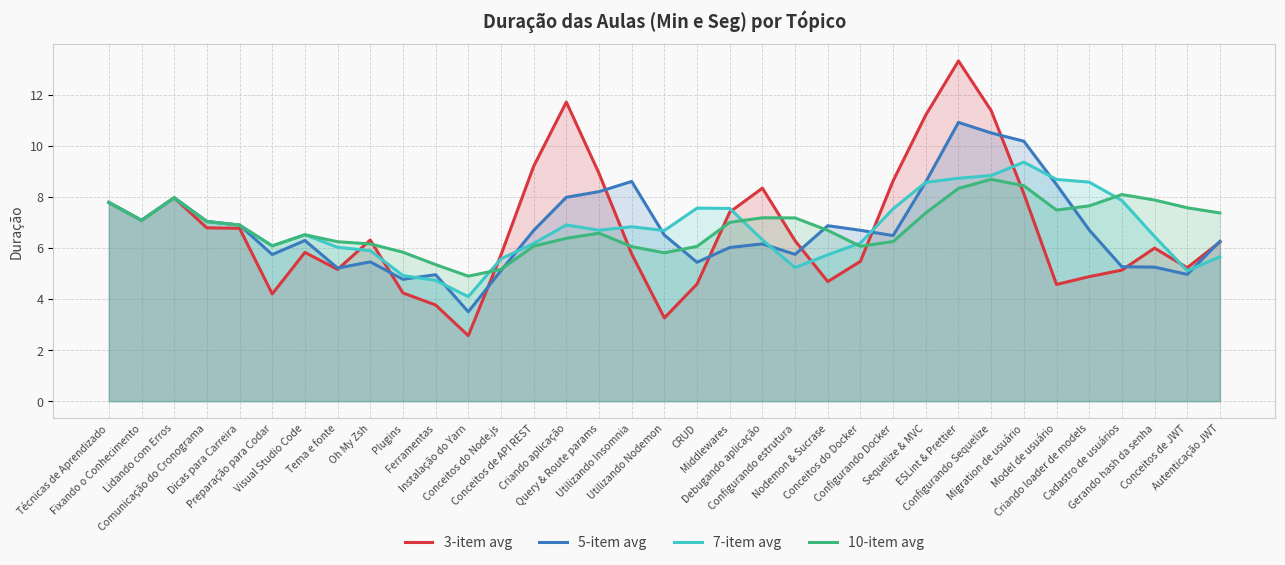

How many intersections are there between 3-item avg and 7-item avg?

9